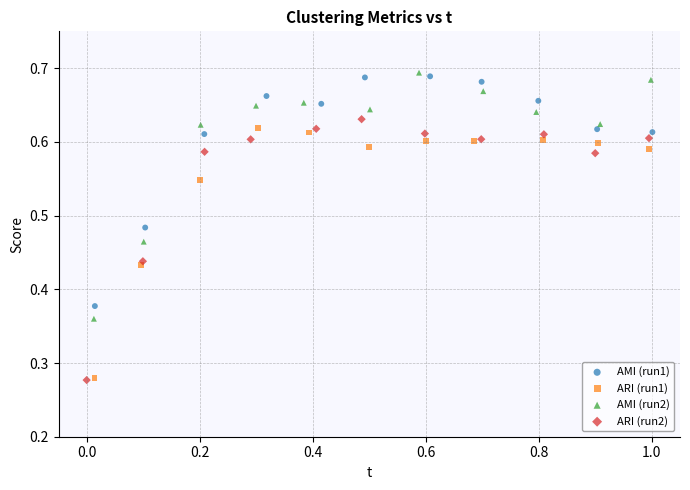

Which series reaches the maximum Y coordinate?

AMI (run2)